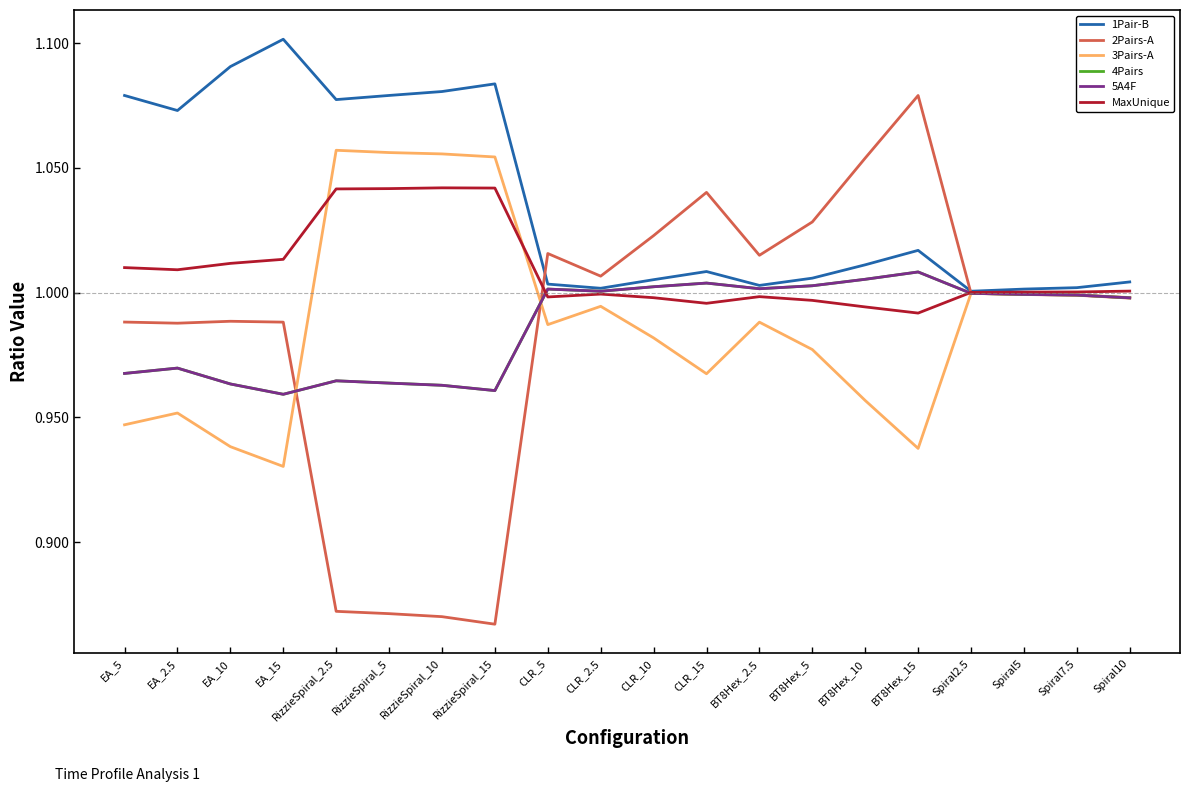

Does the chart display data point markers on the line(s)?

No